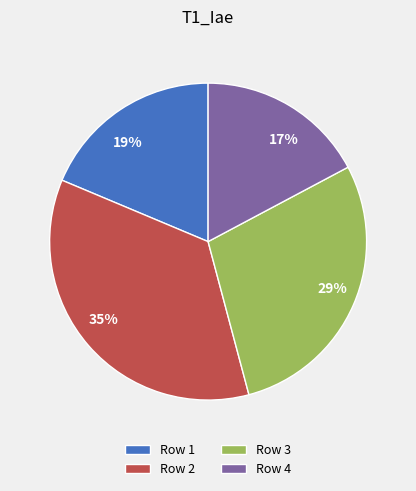

To the nearest percent, what is the difference between the largest and smallest slice percentages?

18%